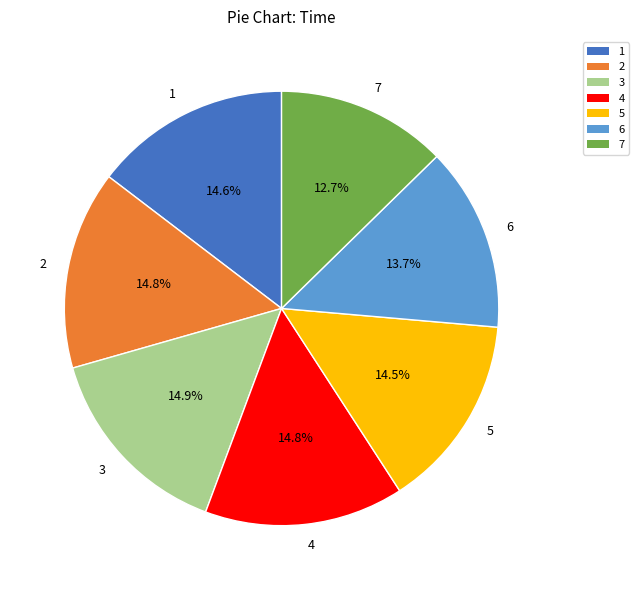

Which slice is the smallest?

7